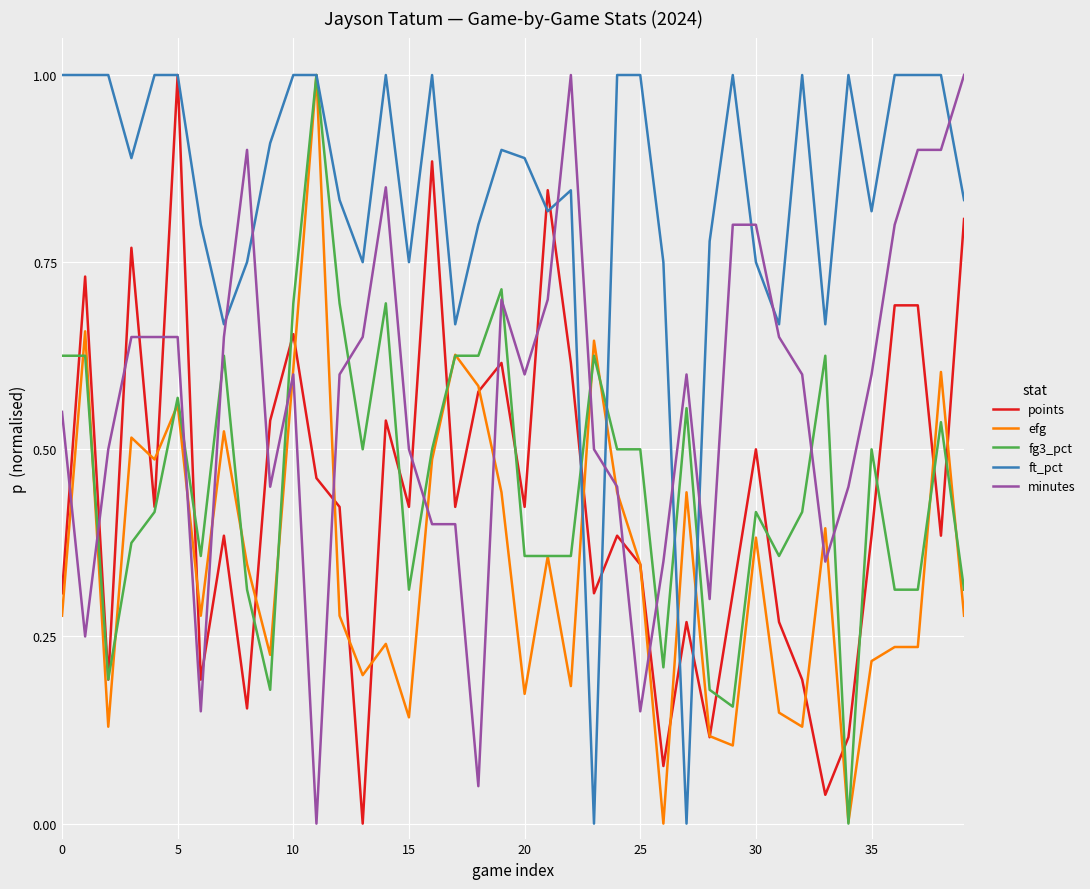

True or false: points and ft_pct cross at least once.

True